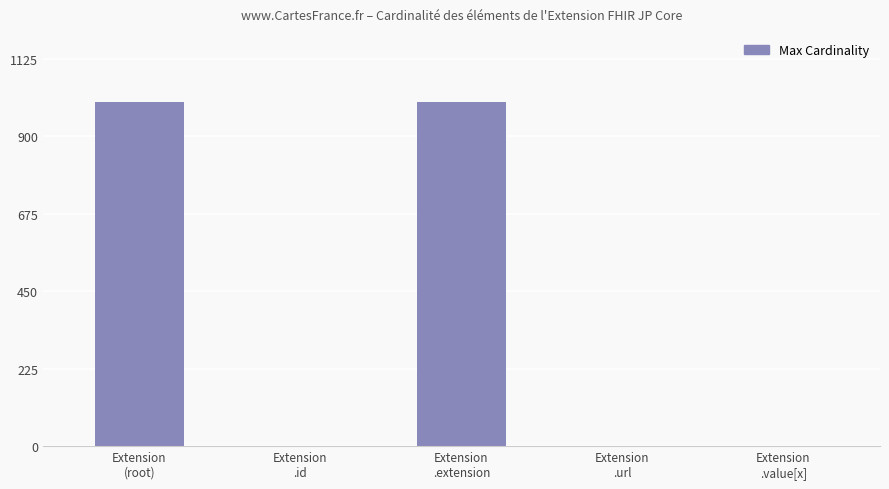

What is the greatest value displayed?

999